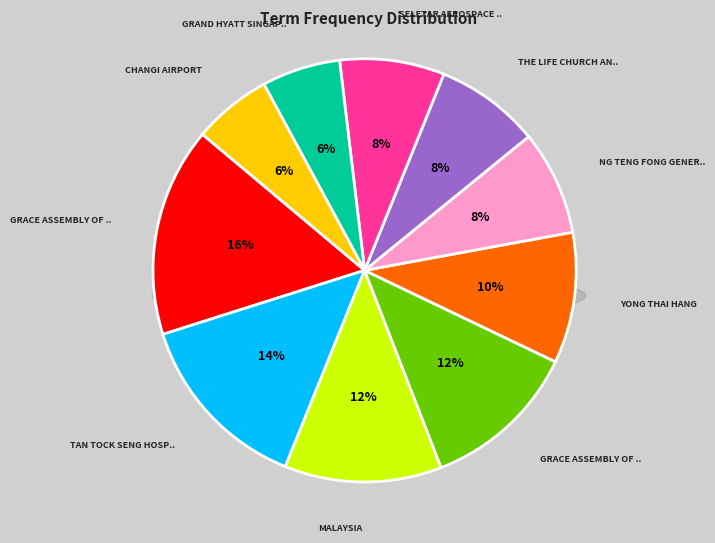

Does Changi Airport account for over 50% of the chart?

No